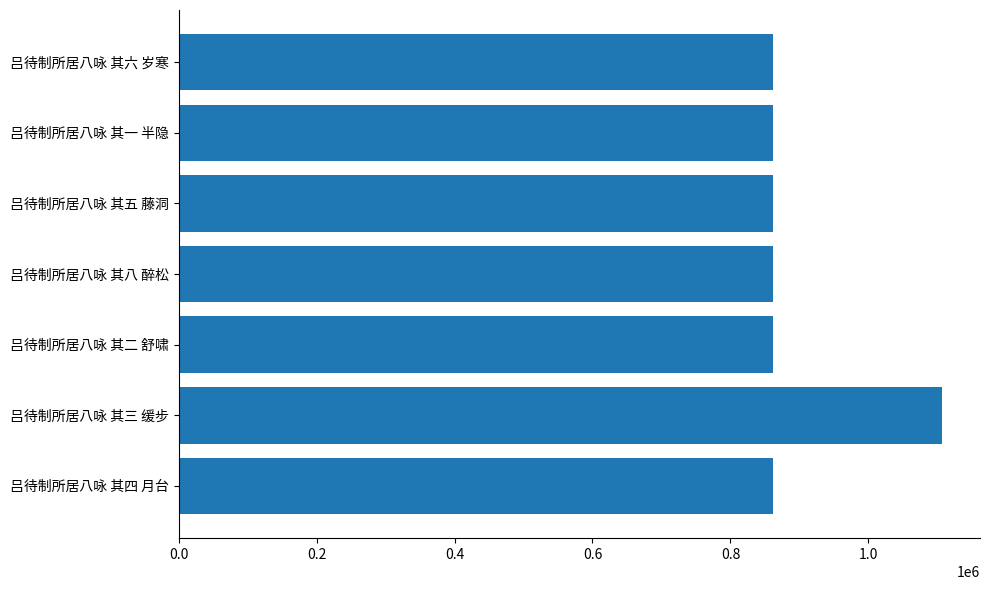

Count the number of data series in this chart.

1